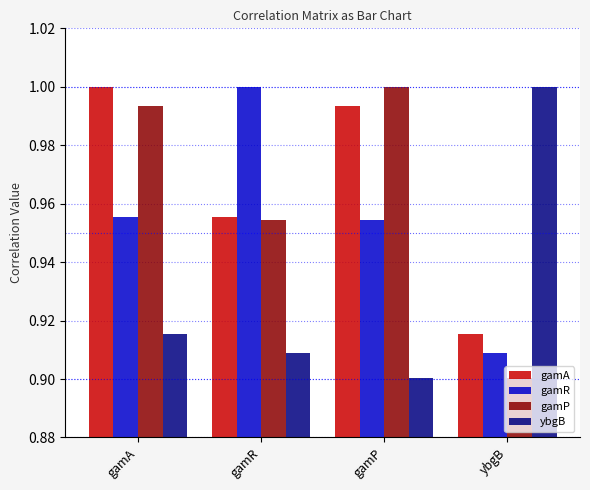

What is the difference between the gamA values at gamA and ybgB?

0.1